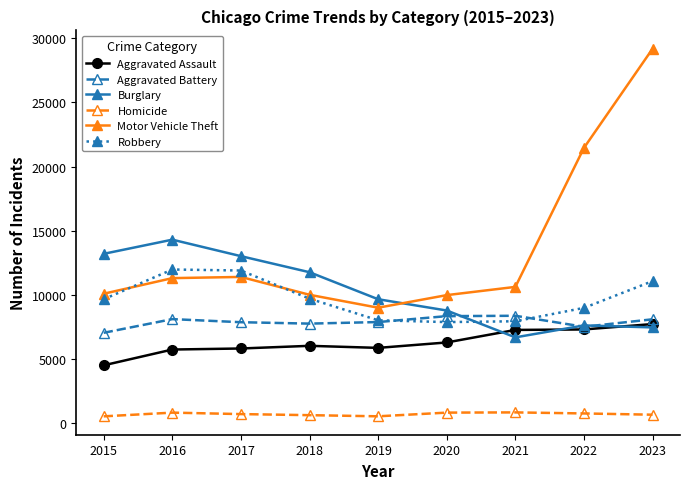

At which label does Motor Vehicle Theft reach its peak?

2023